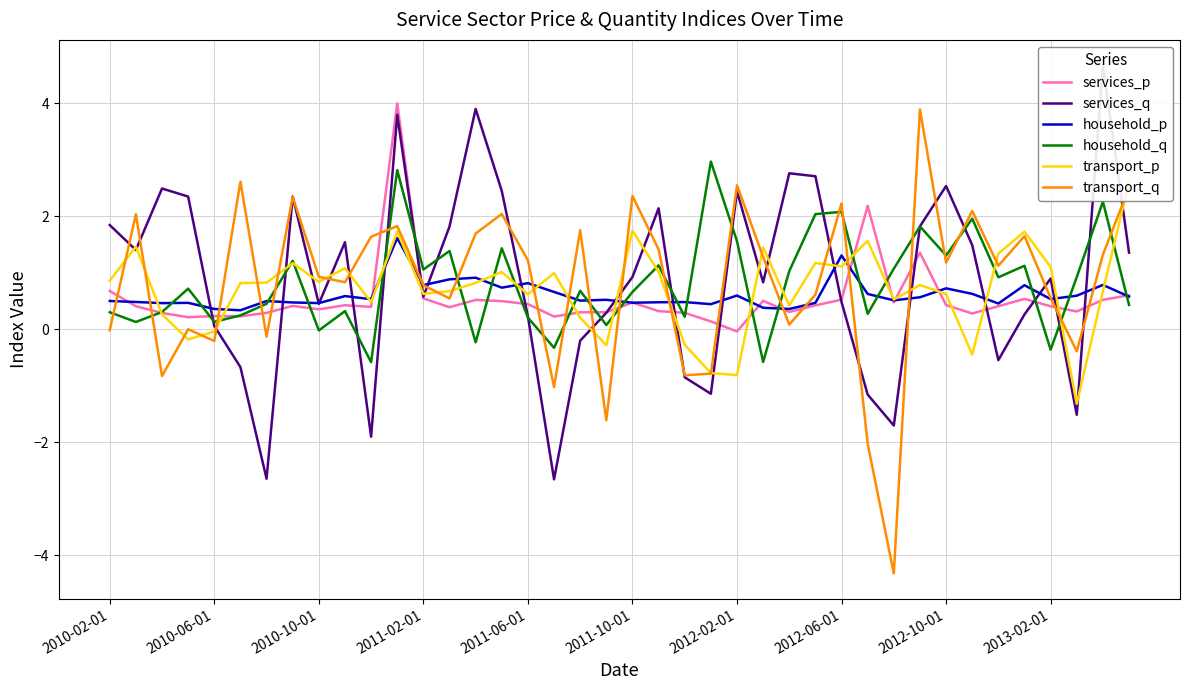

Which series has the largest total across all categories?

services_q